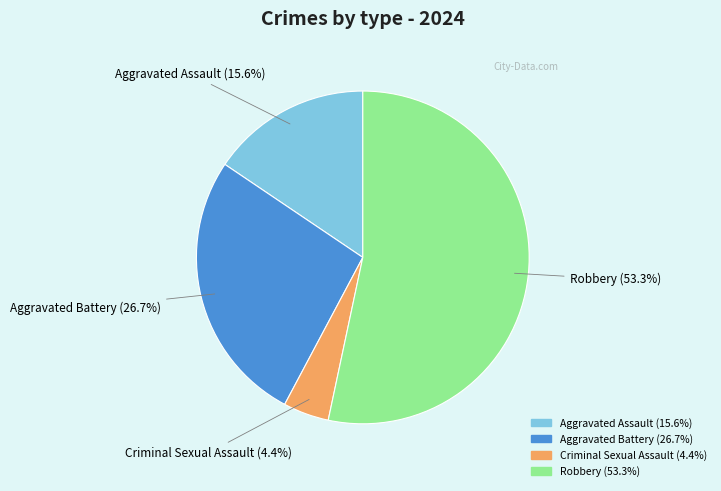

How many segments does this pie chart have?

4